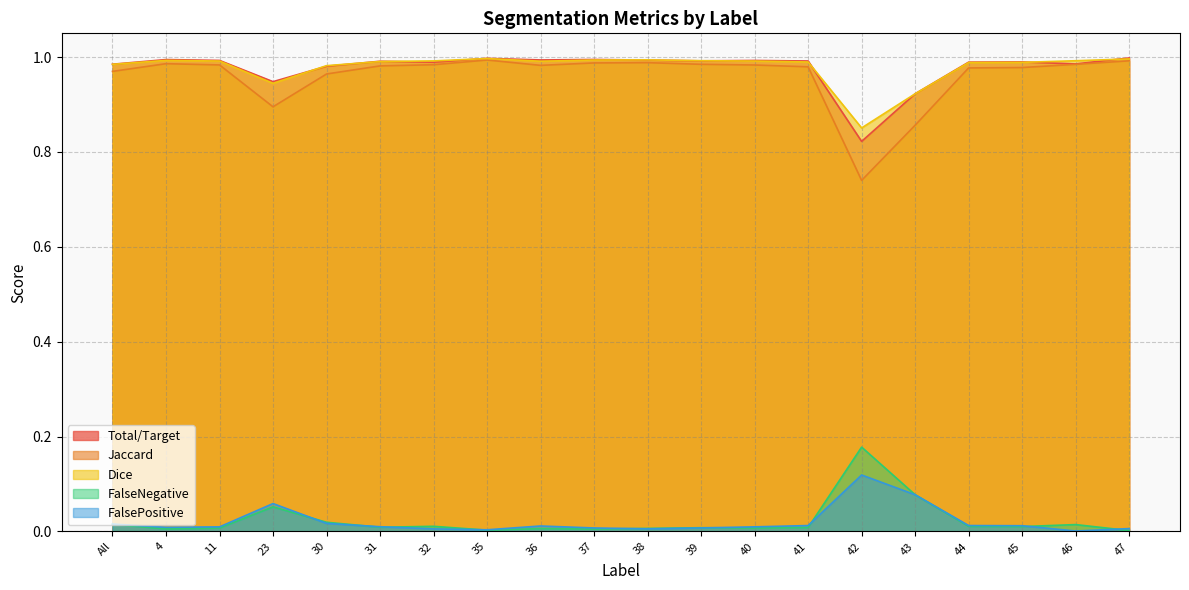

How many distinct data groups are displayed?

5